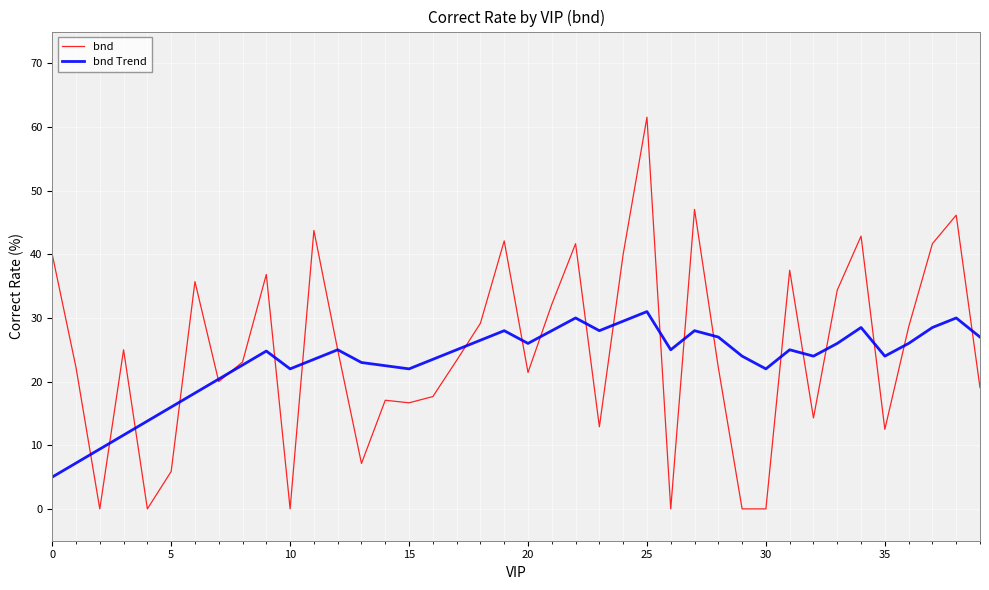

True or false: bnd Trend has more than 1 points higher than both neighbors.

True